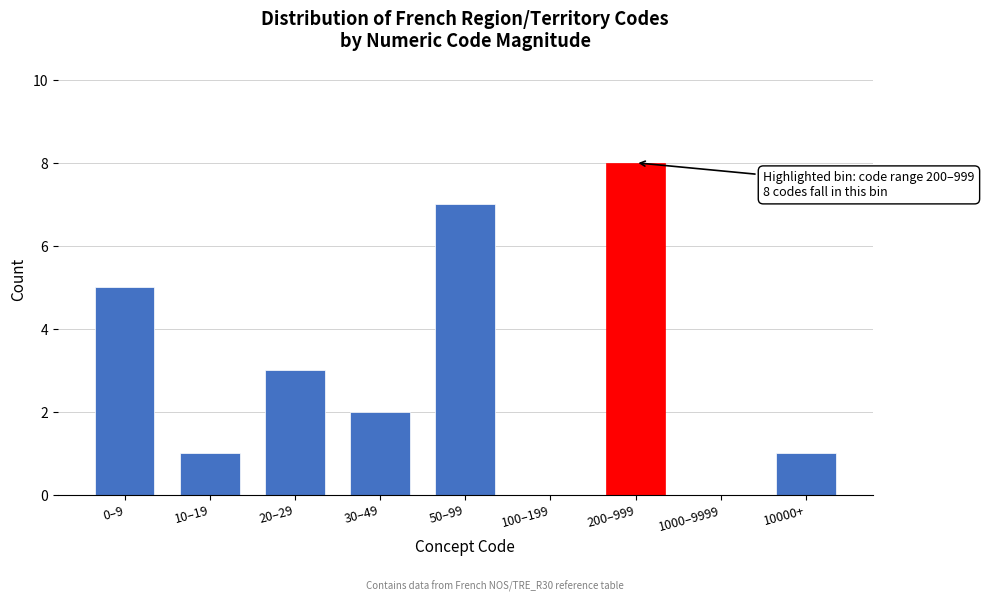

Reading right to left, list all the values displayed in this chart.

10000+=1	1000–9999=0	200–999=8	100–199=0	50–99=7	30–49=2	20–29=3	10–19=1	0–9=5